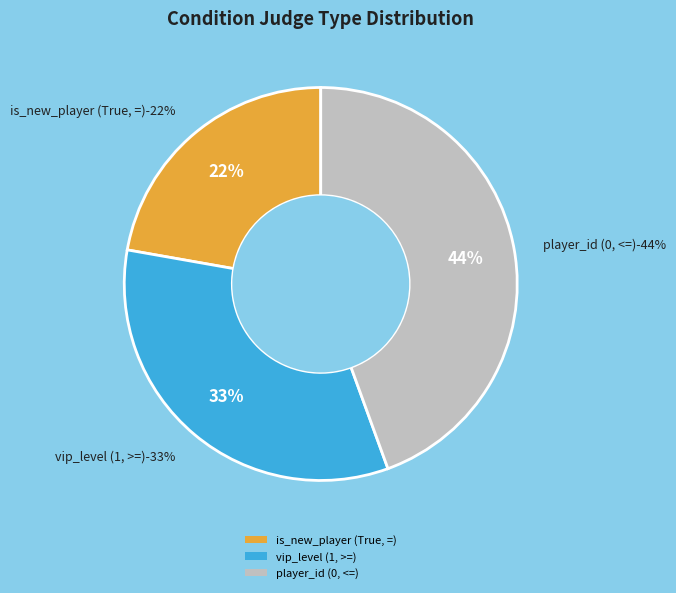

What percentage is the player_id (0, <=) slice, to the nearest percent?

44%